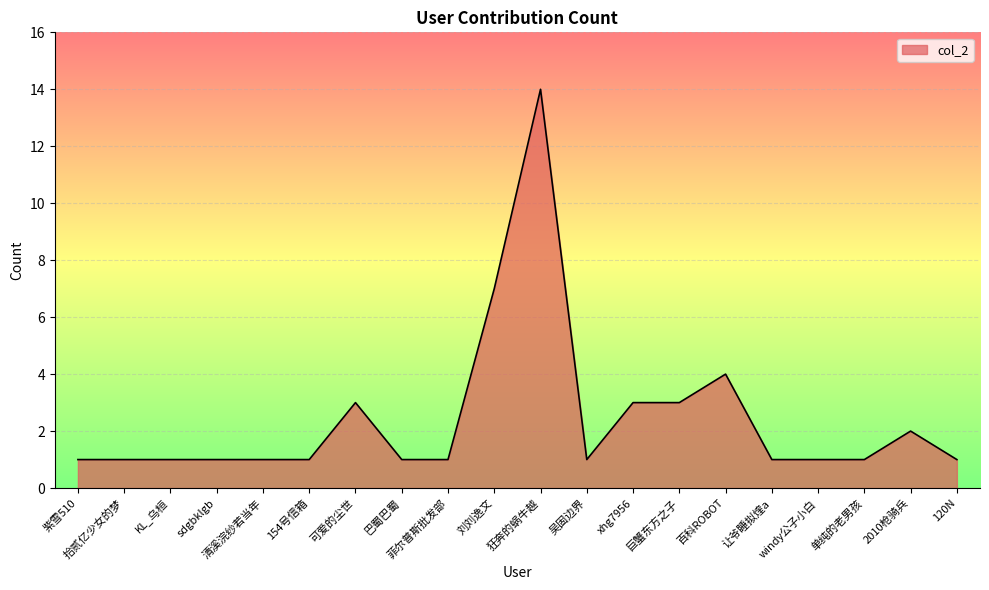

Reading left to right, what are all the values shown in this chart?

1	1	1	1	1	1	3	1	1	7	14	1	3	3	4	1	1	1	2	1